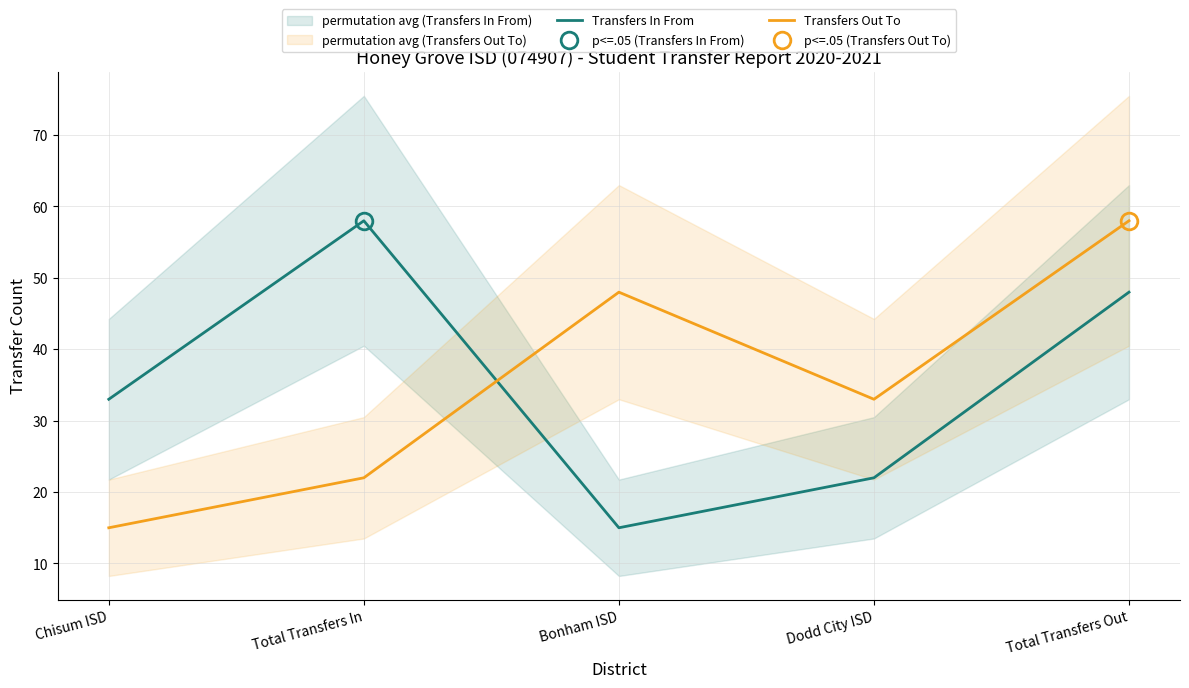

What is the label of the 3rd point from the left?

Bonham ISD